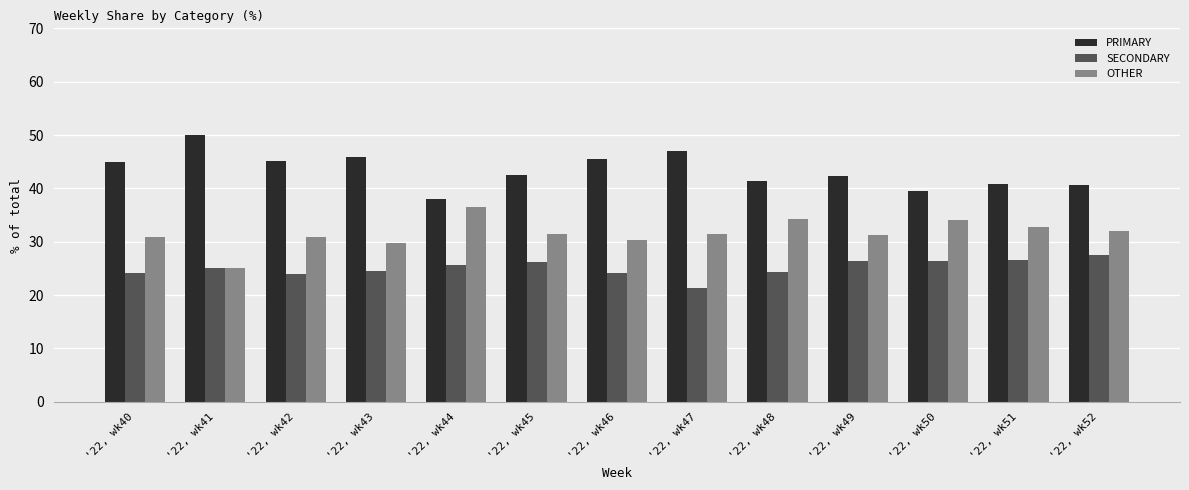

What is the difference between the maximum and minimum values in the SECONDARY series?

6.1